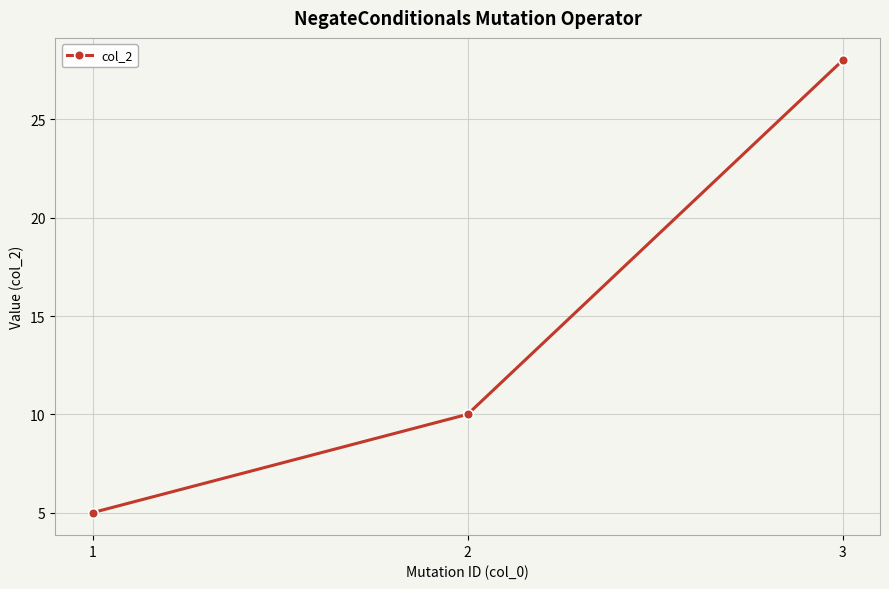

Reading right to left, list all the values displayed in this chart.

3=28	2=10	1=5